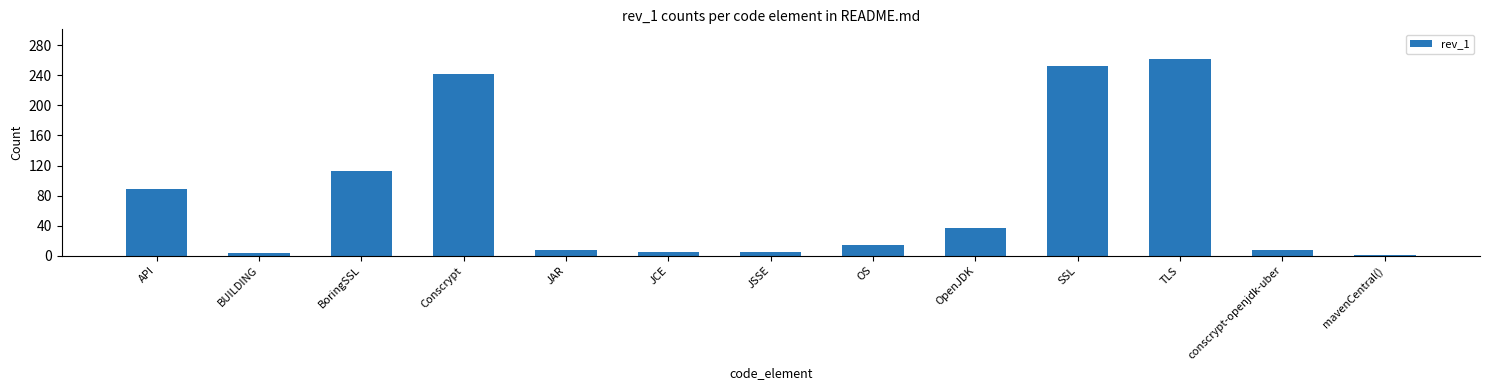

Which label corresponds to the smallest value in the chart?

mavenCentral()